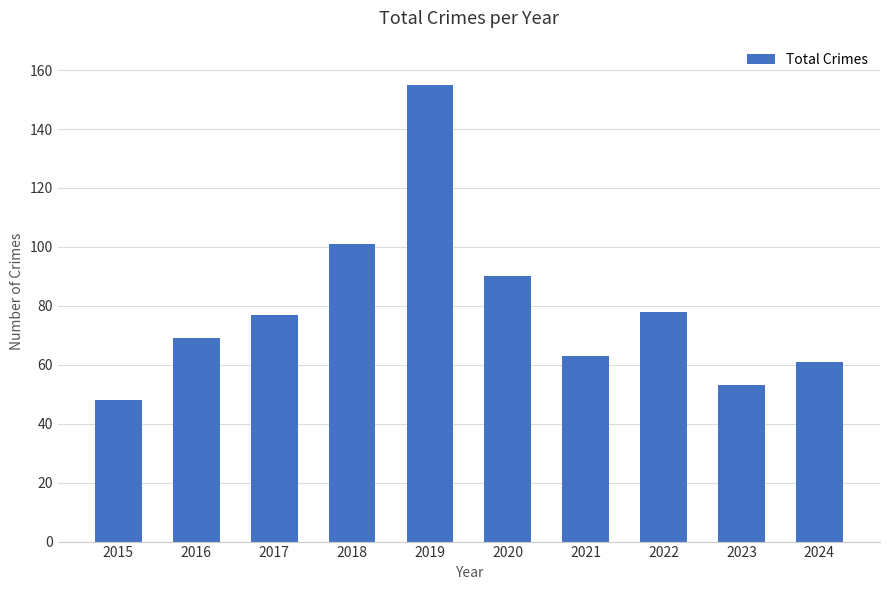

Reading right to left, list all the values displayed in this chart.

61	53	78	63	90	155	101	77	69	48